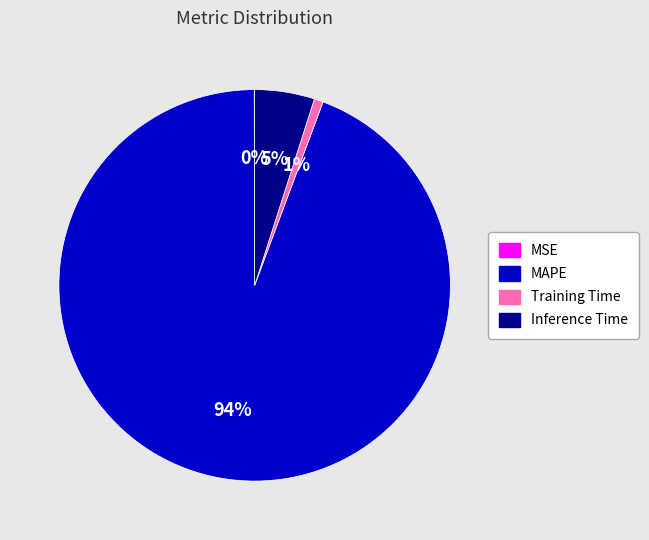

Which category accounts for the majority?

MAPE